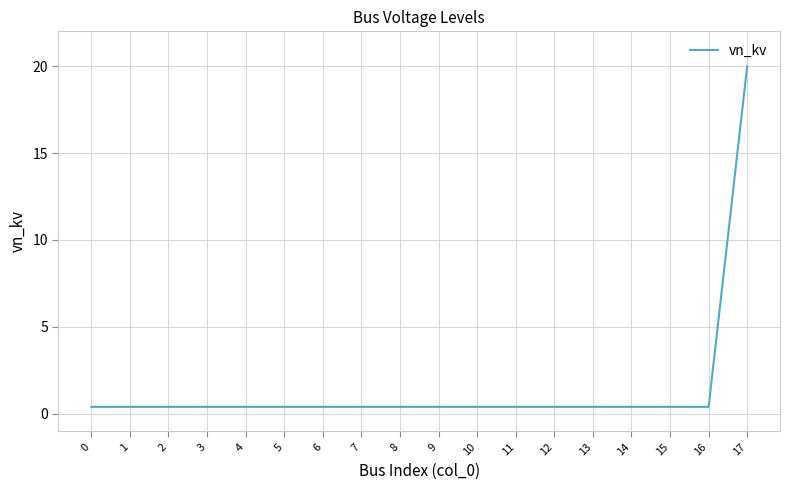

Reading left to right, what are all the values shown in this chart?

0.4	0.4	0.4	0.4	0.4	0.4	0.4	0.4	0.4	0.4	0.4	0.4	0.4	0.4	0.4	0.4	0.4	20.0